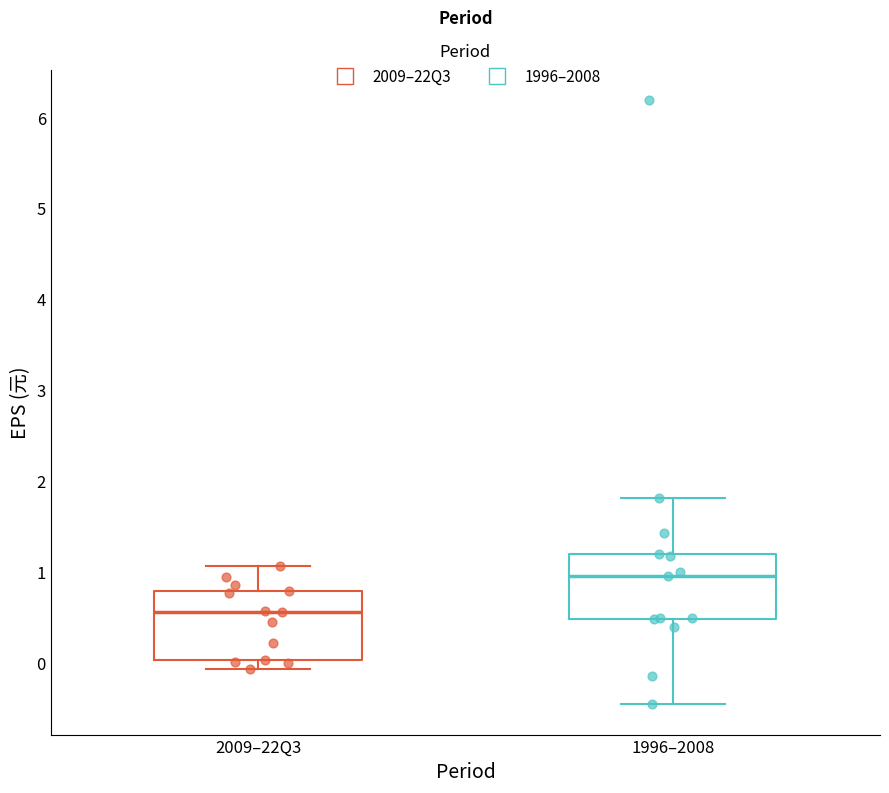

Which box's median line is the highest?

1996–2008